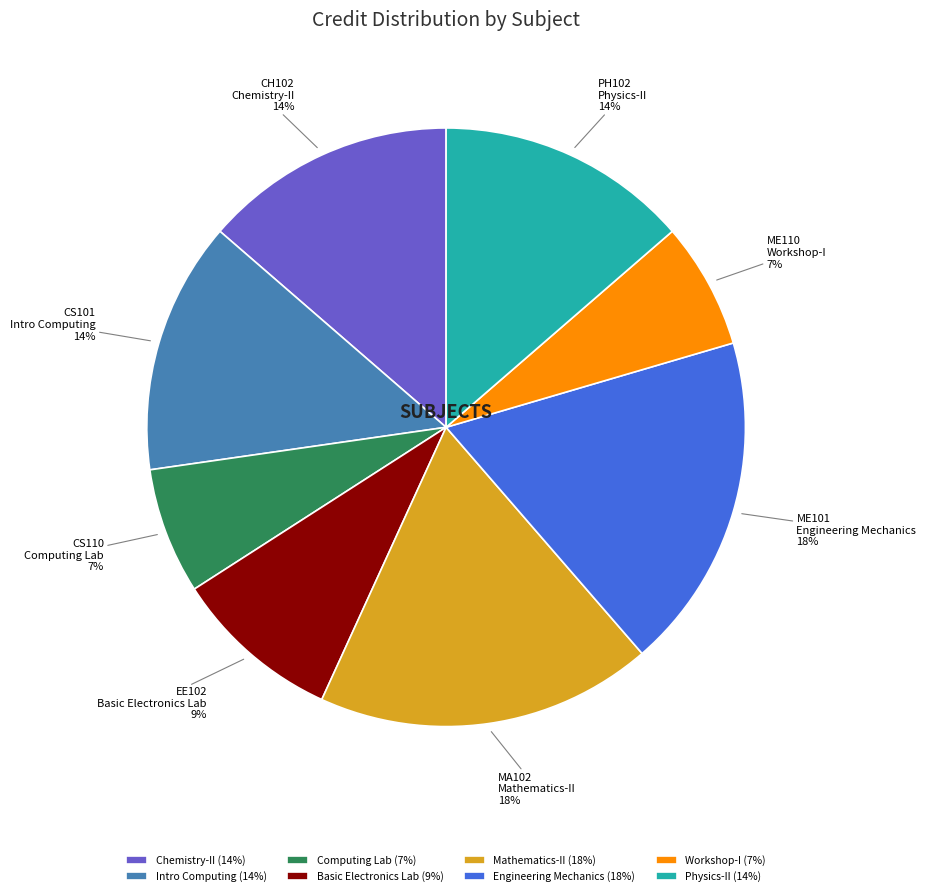

Is there a majority slice in this chart?

No